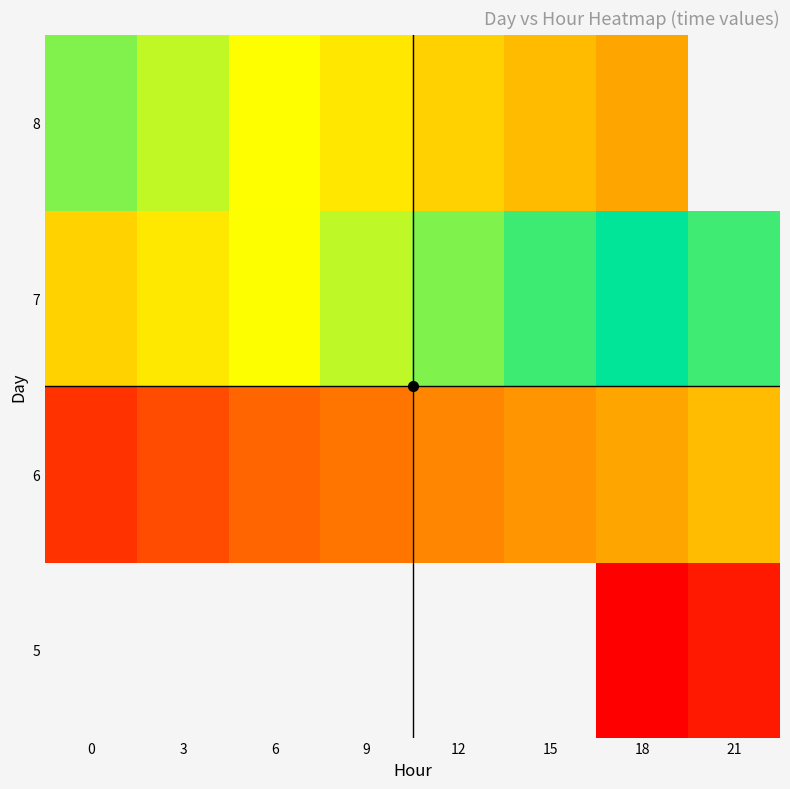

What is the greatest value displayed?

30778.8